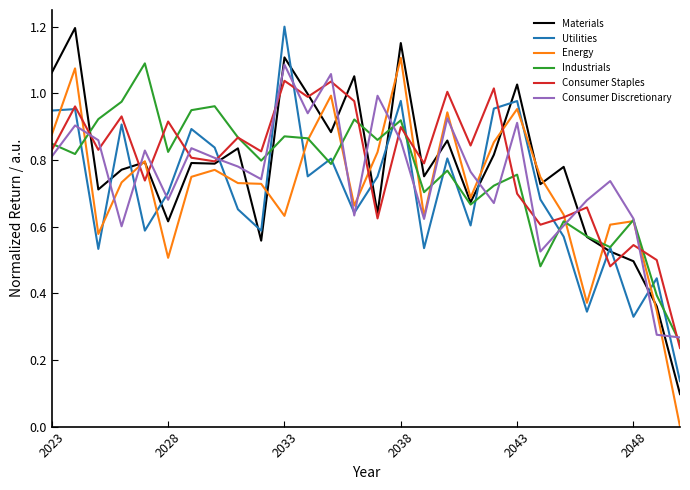

Which series ends up on top after the final intersection of Energy and Utilities?

Utilities